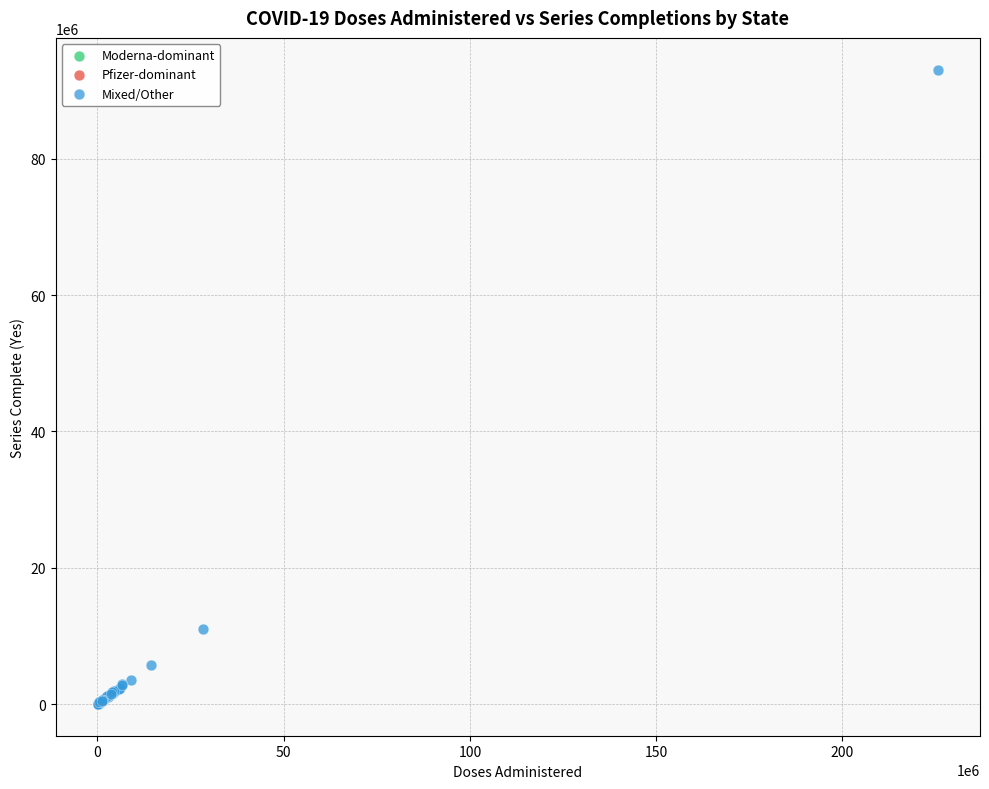

What Y value in the scatter plot is closest to 46544680?

10974104